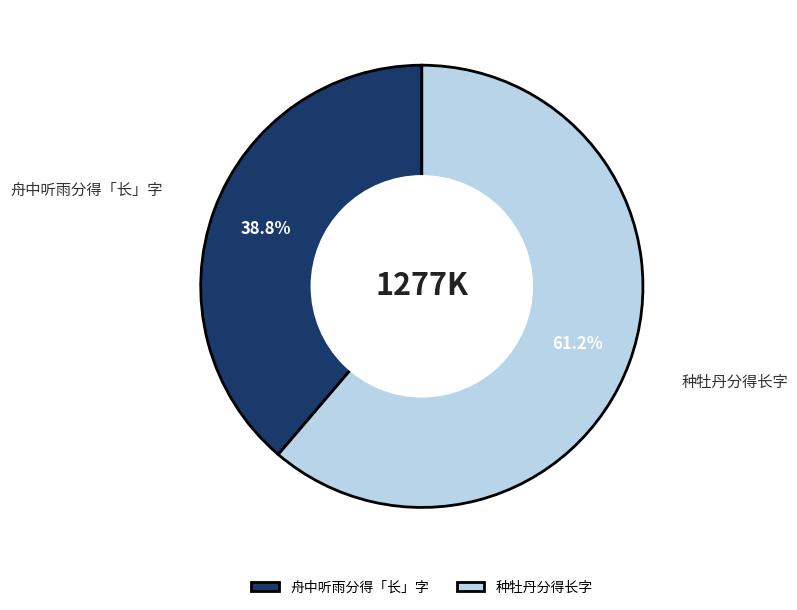

To the nearest percent, what percentage of the pie is 种牡丹分得长字?

61%